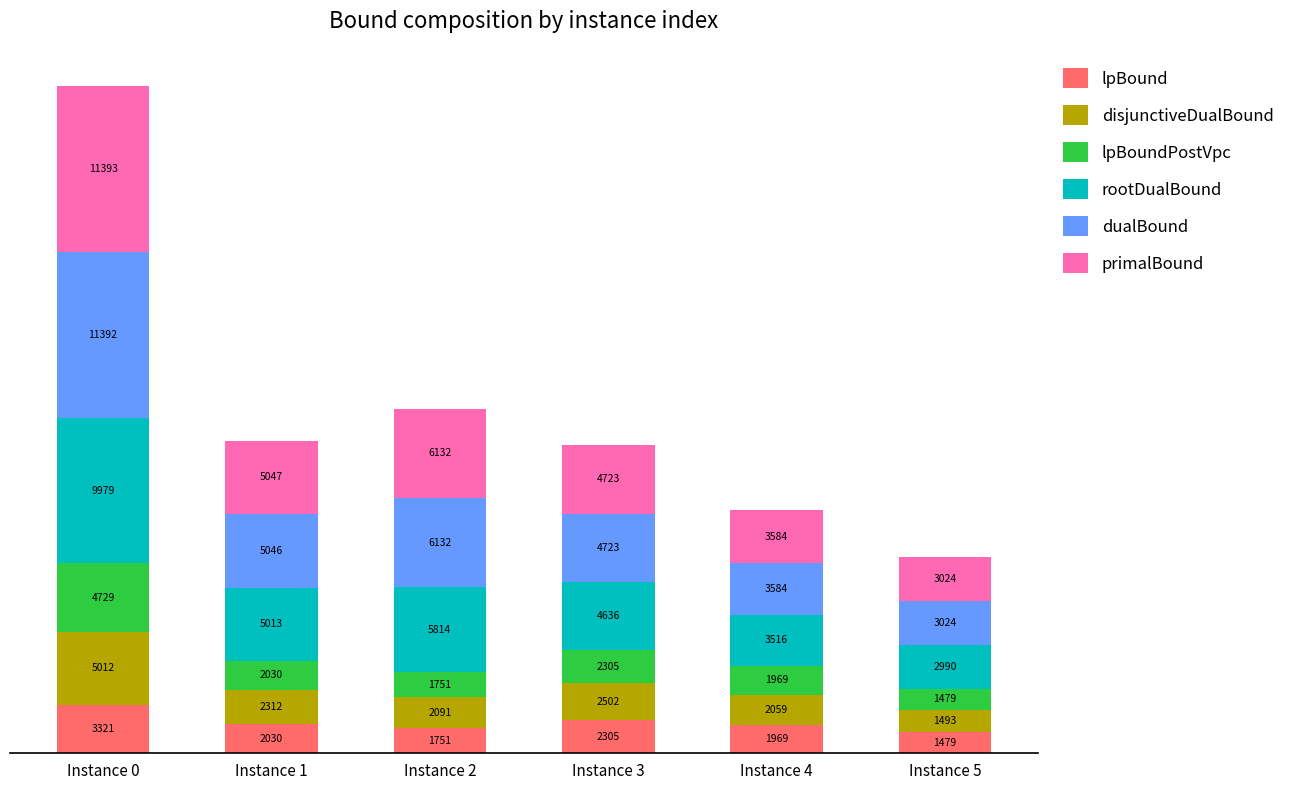

The value of lpBound at Instance 1 is 2029.9. True or false?

True